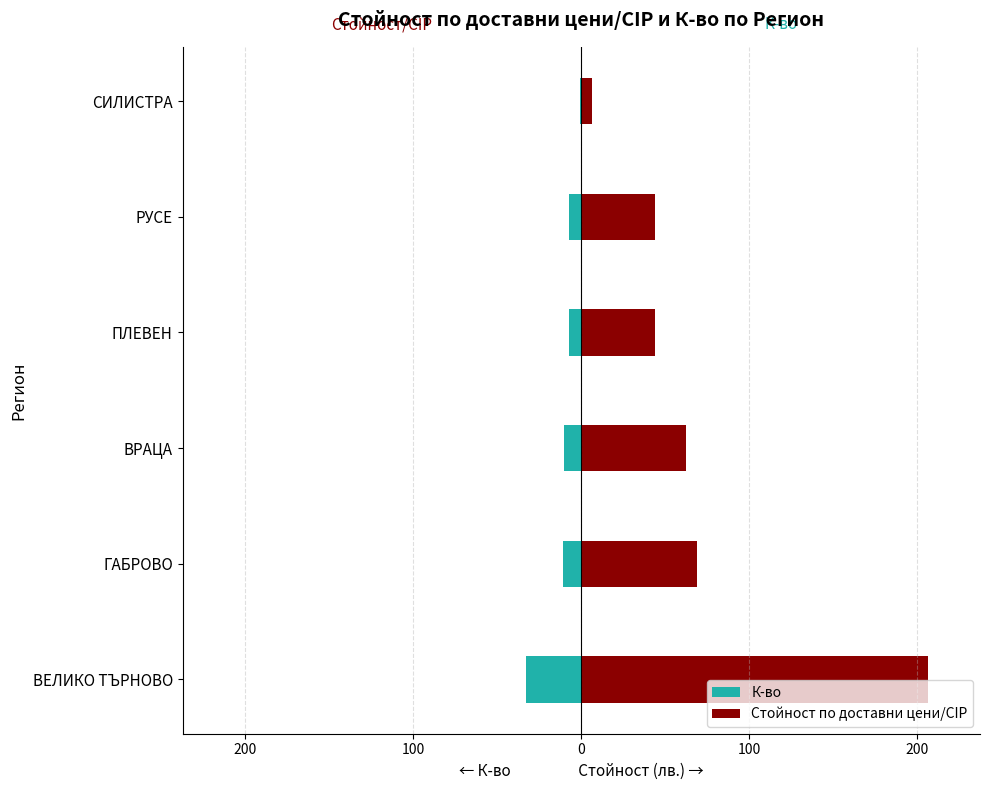

How many values in the Стойност по доставни цени/CIP series exceed 62?

3